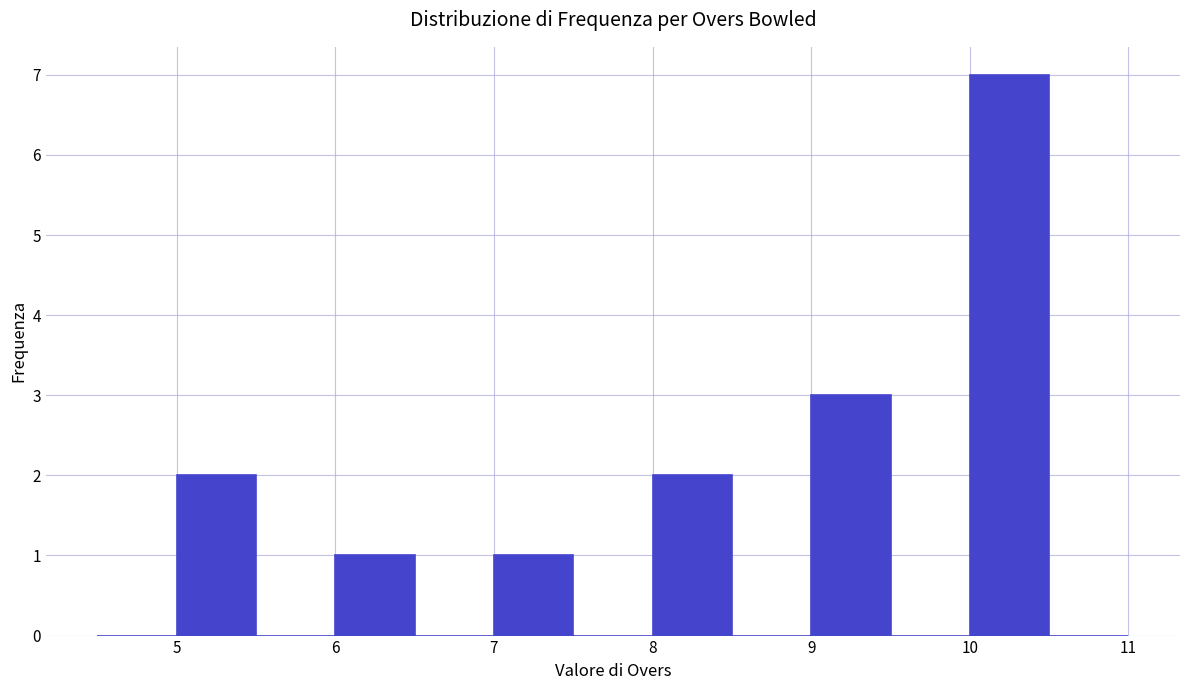

Which range on the x-axis has the tallest bar?

10.0 to 10.5